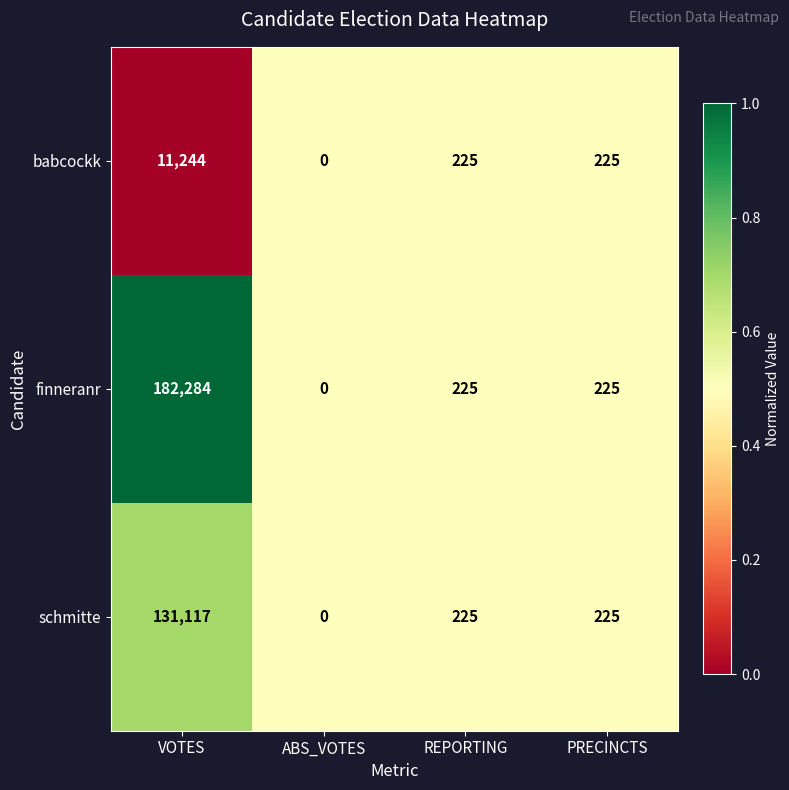

The schmitte series shows 133 at PRECINCTS. True or false?

False